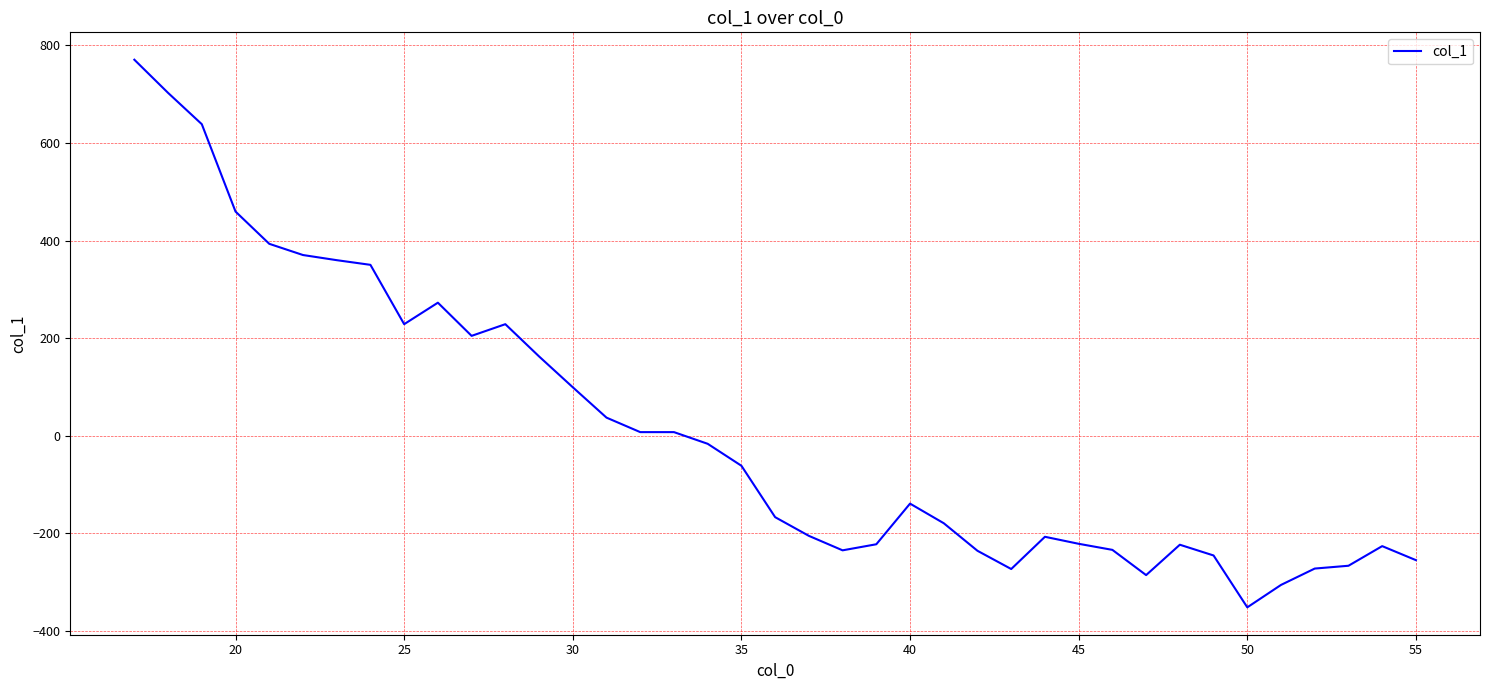

True or false: there are more than 0 points higher than both neighbors.

True